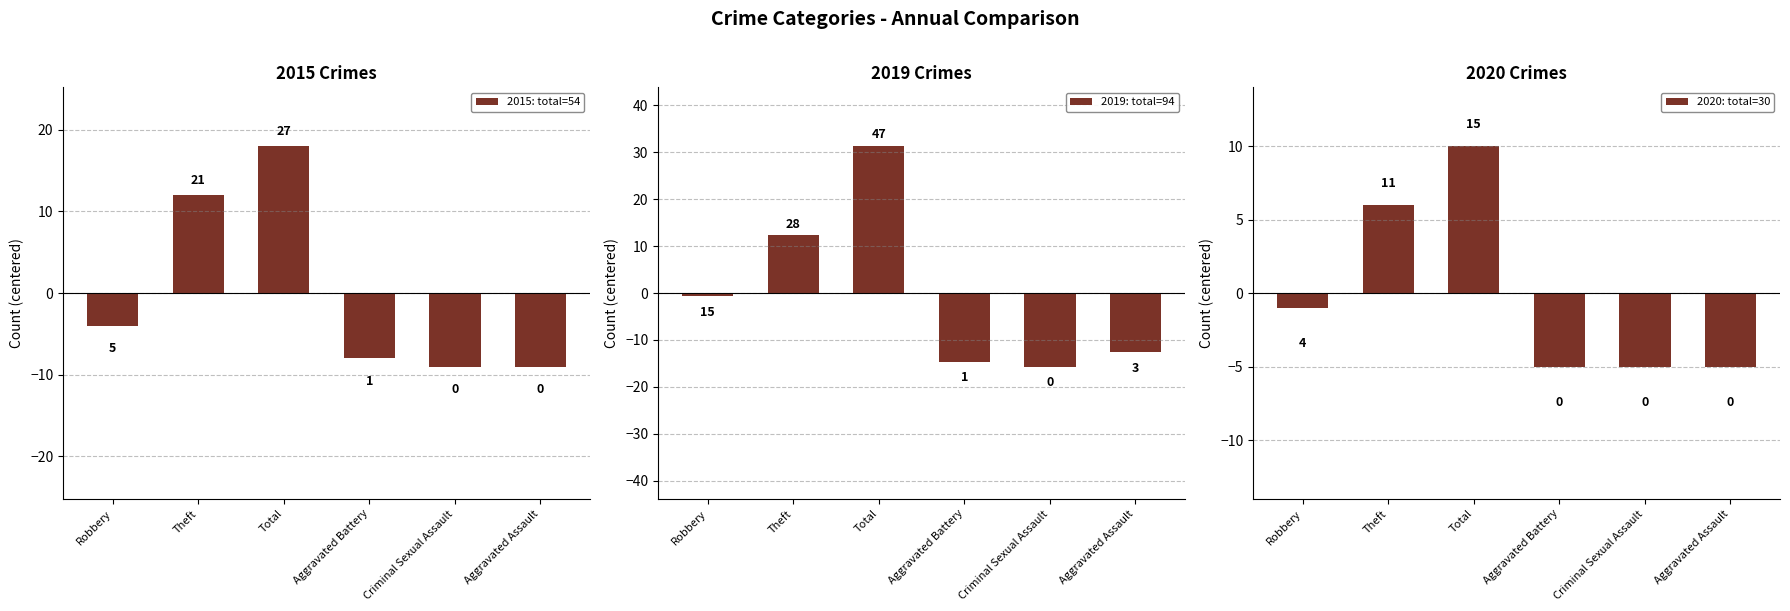

What is the label of the 1st bar from the left?

Robbery